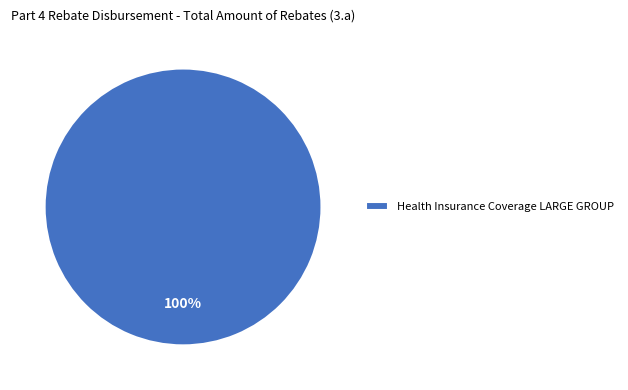

Which slice represents more than half of the pie?

Health Insurance Coverage LARGE GROUP